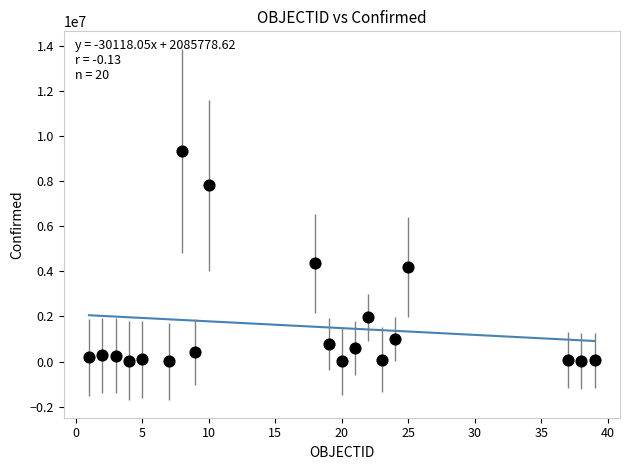

What Y value in the scatter plot is closest to 4675036?

4367190